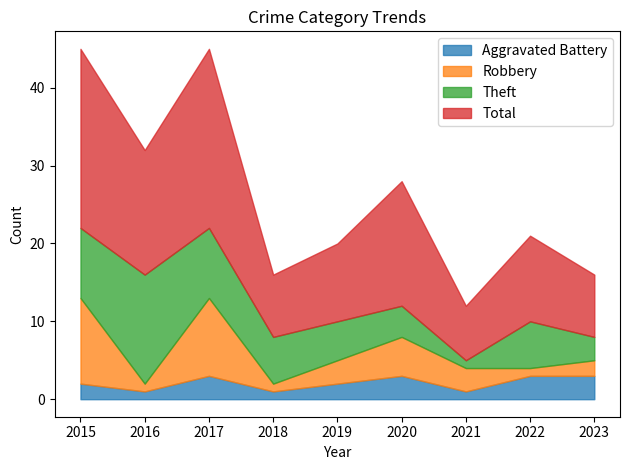

Is it true that Robbery equals 10 at 2017?

True